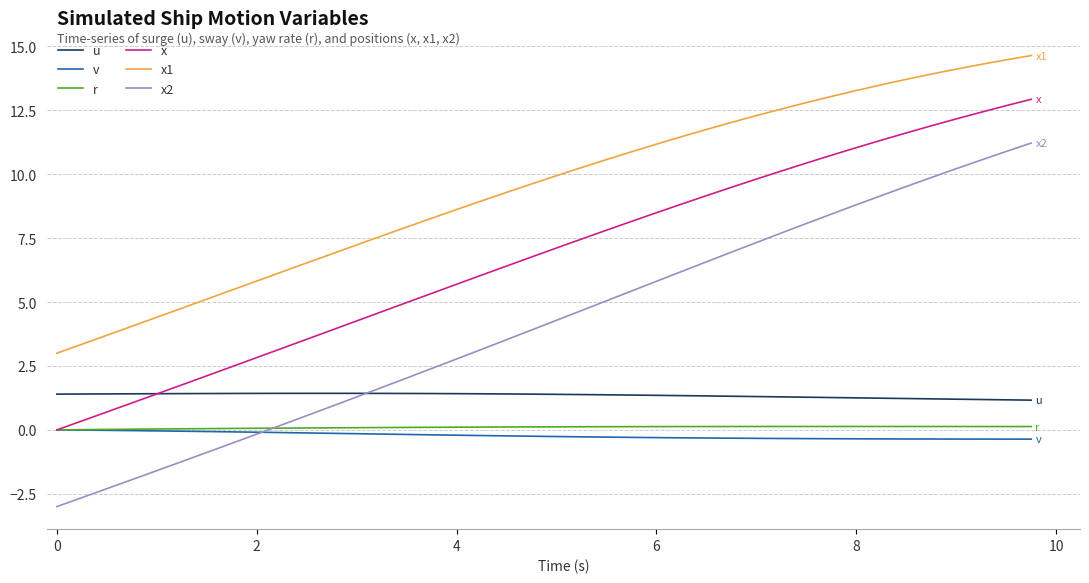

What is the highest value of the x series?

12.9